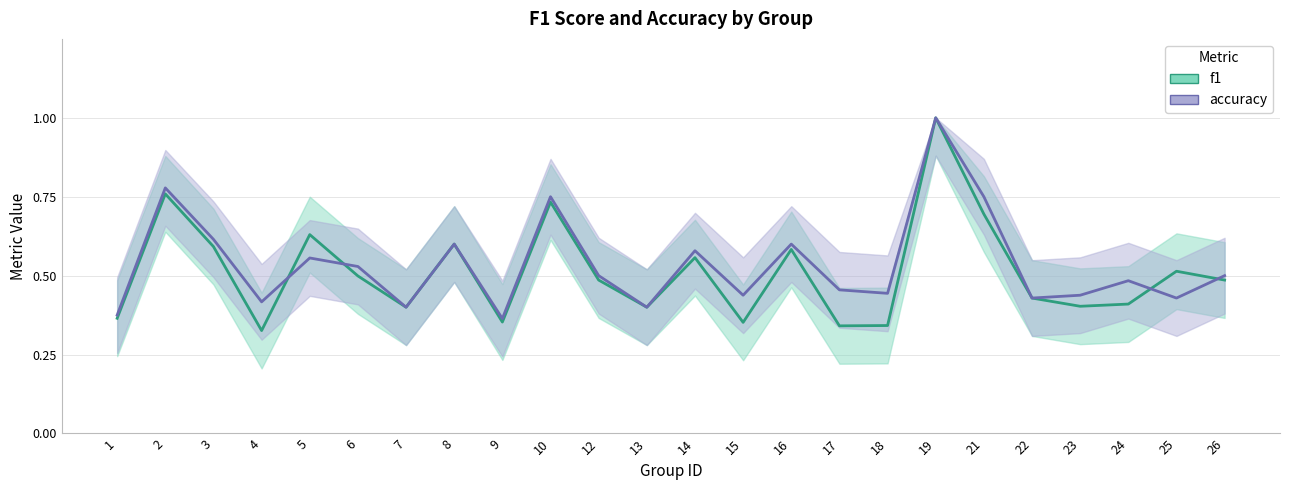

The f1 series shows 0.4 at 23. True or false?

True